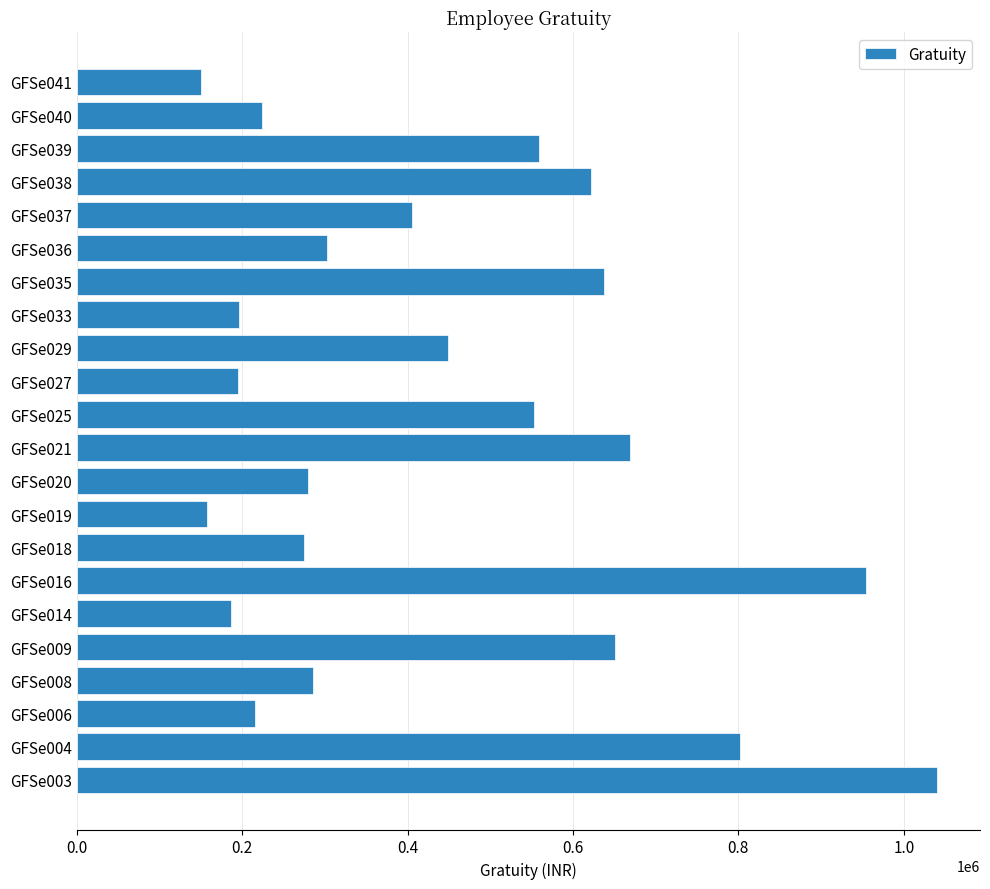

Which label corresponds to the largest value in the chart?

GFSe003